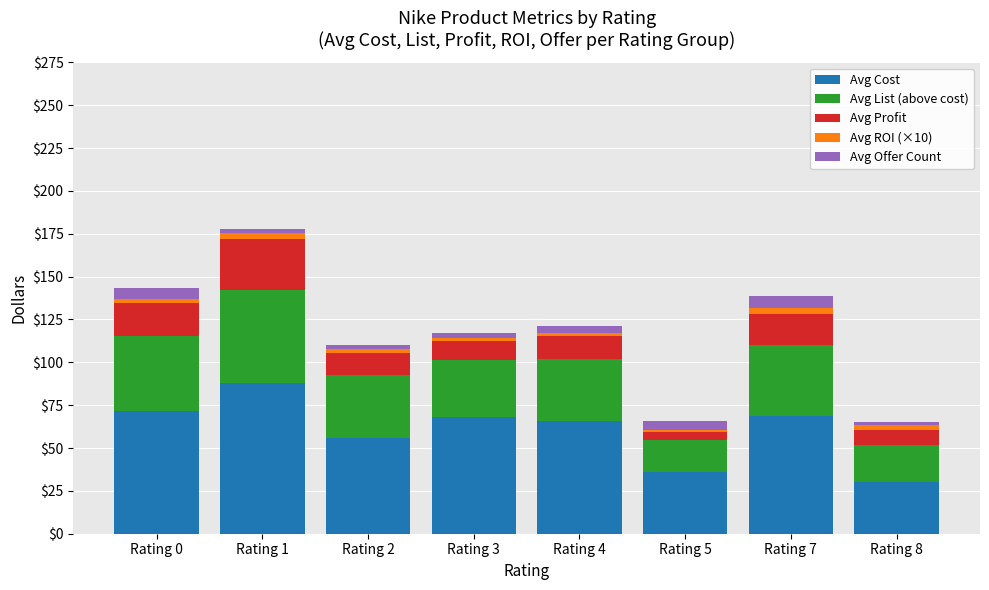

How many data points does each series have?

8